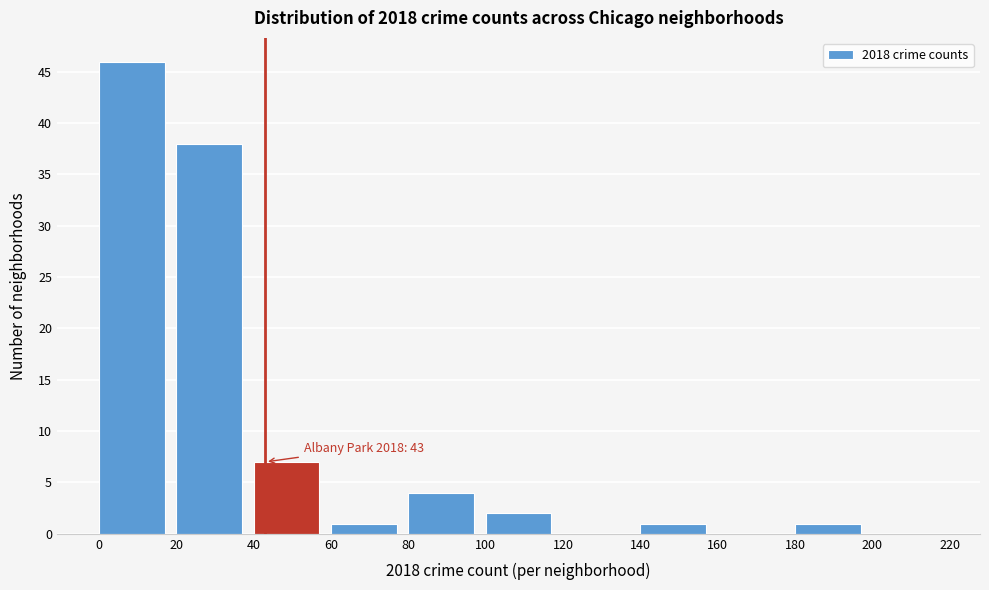

Over which range of the x-axis is the bar tallest?

0 to 20